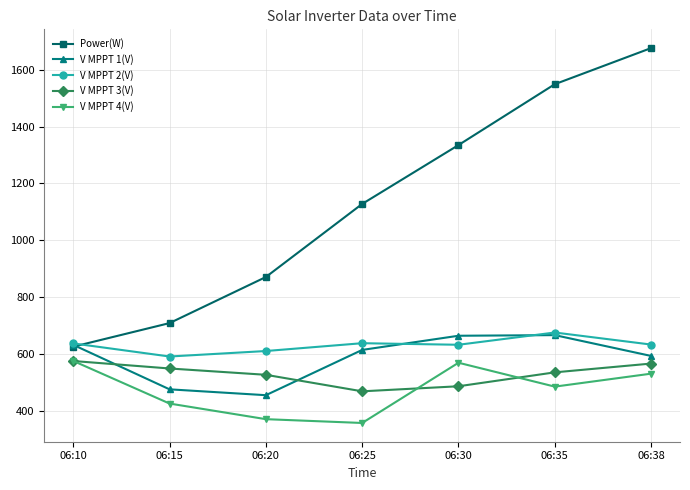

In V MPPT 1(V), how many points are lower than both neighbors (excluding endpoints)?

1